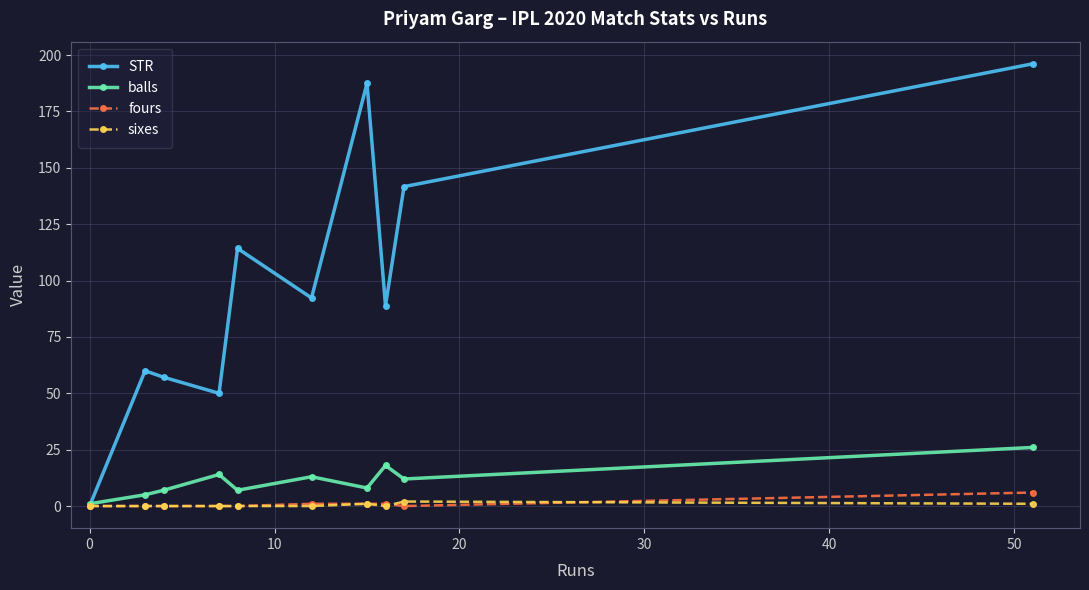

At how many categories does at least one series exceed 54?

8